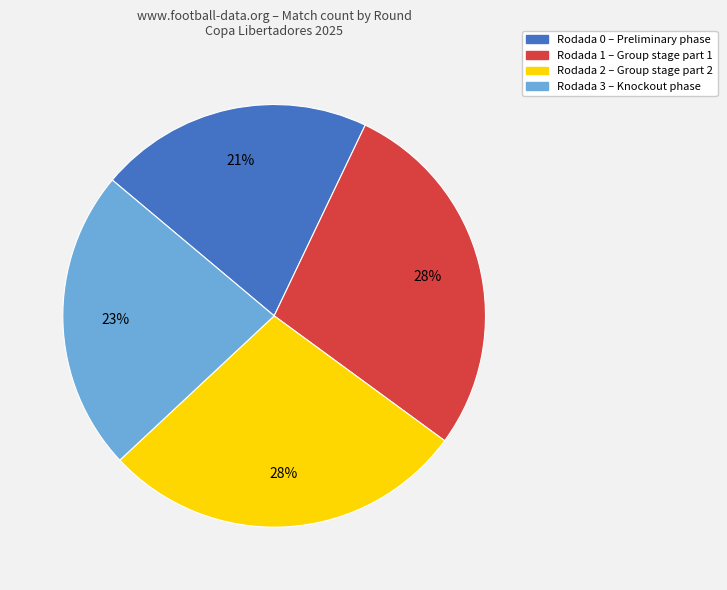

How many slices are in this pie chart?

4